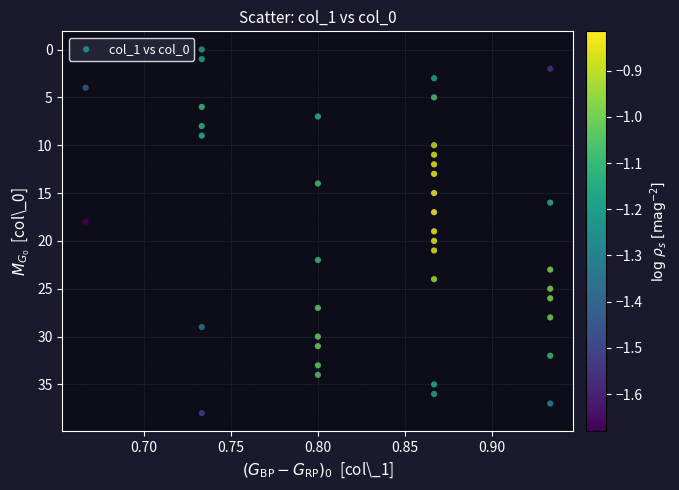

What is the range of Y values (max minus min)?

38